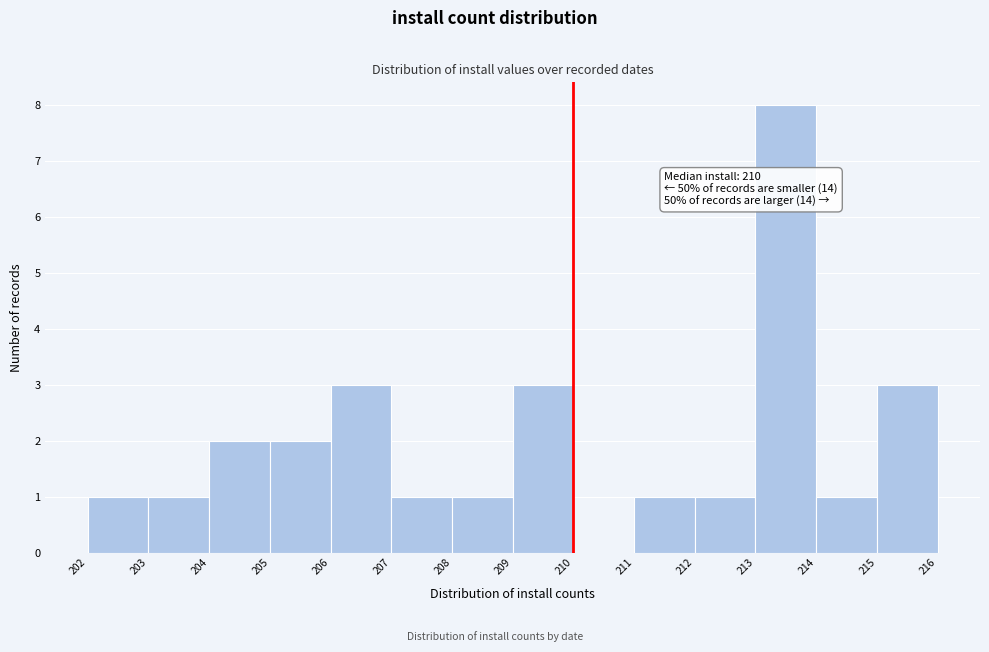

Which range on the x-axis has the tallest bar?

213 to 214